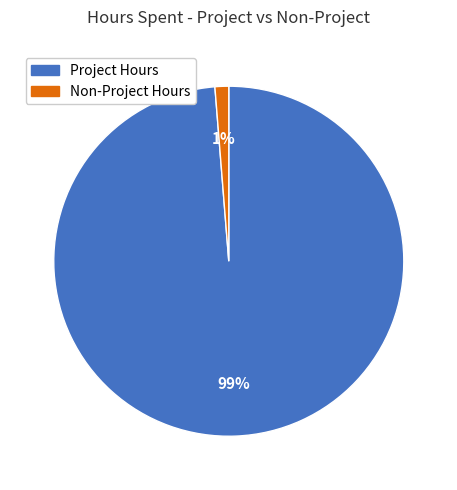

Which slice is the smallest?

Non-Project Hours